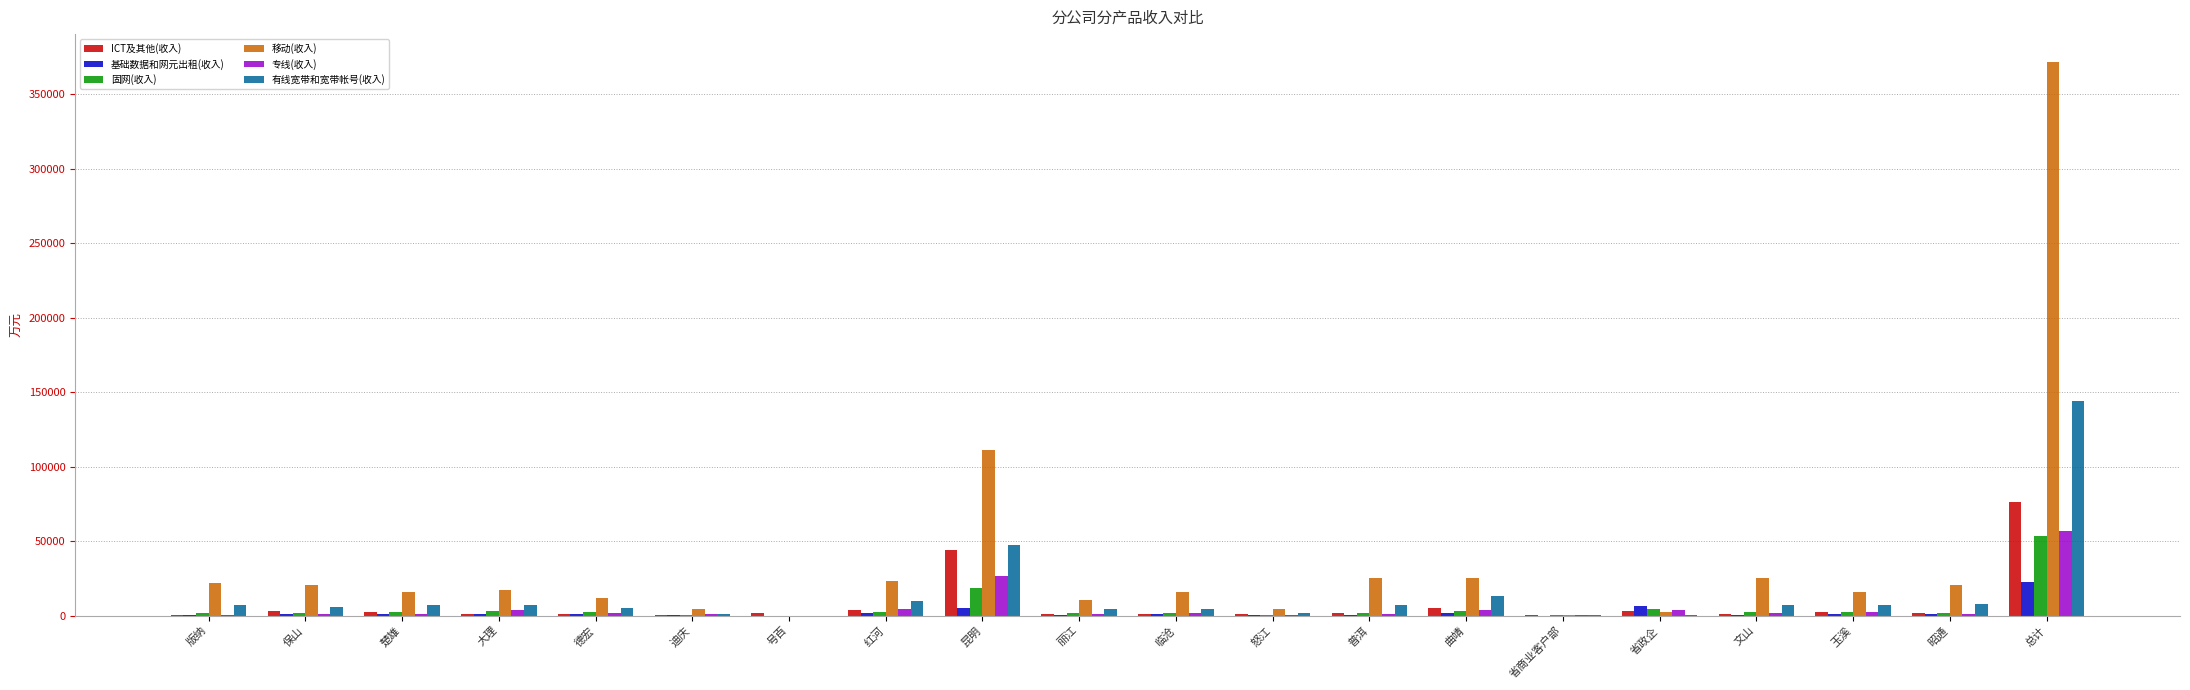

At which category does the chart reach its peak across all series?

总计